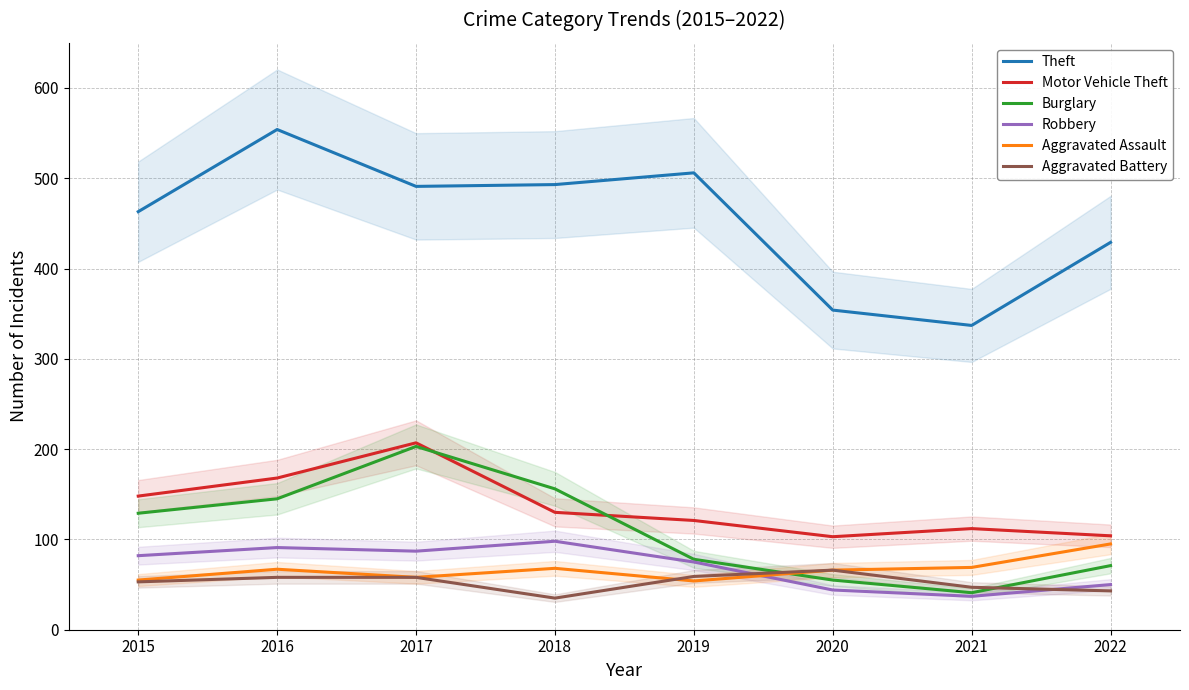

How many data points in Theft are less than 491?

4